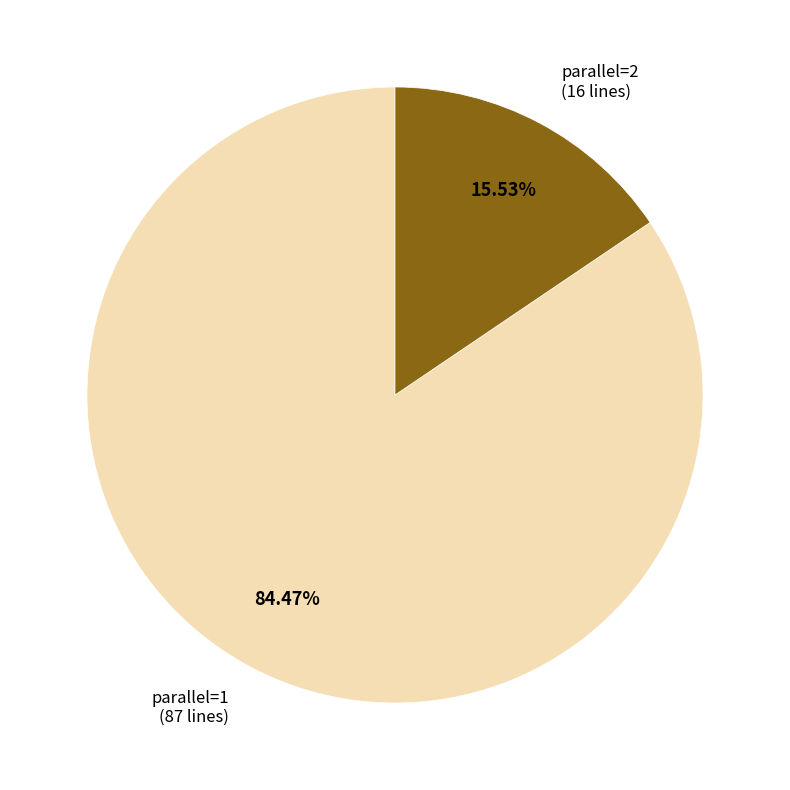

Is it true that parallel=1 is 84% of the pie?

True